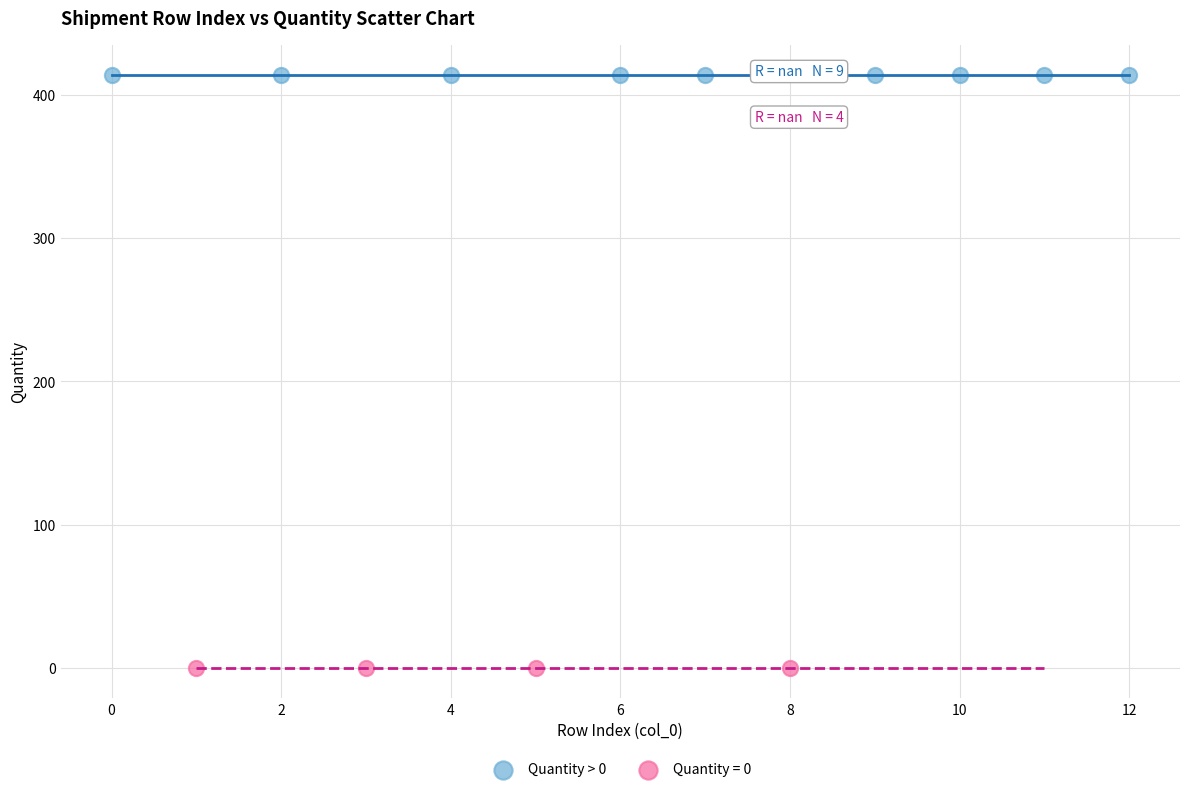

Which series reaches the maximum Y coordinate?

Quantity > 0